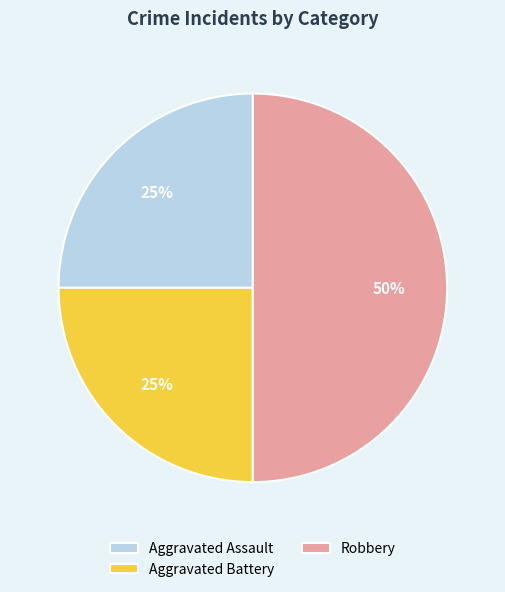

To the nearest percent, what portion does Robbery represent?

50%